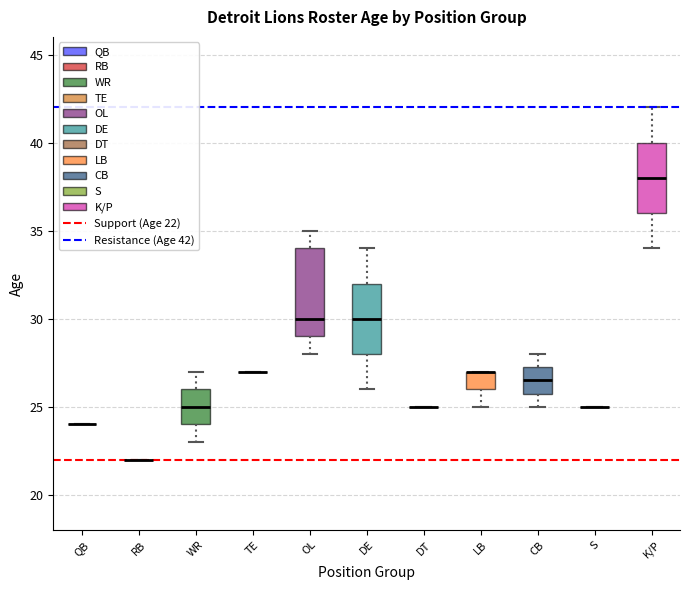

Reading left to right, transcribe this box plot: for each box, give where its median line is, the range the box spans, and where its two whiskers end, as read against the y-axis. The values are not printed on the chart, so give them approximately, as read against the axis.

QB: box collapsed to a line at 24.0, whiskers 24.0 to 24.0
RB: box collapsed to a line at 22.0, whiskers 22.0 to 22.0
WR: median 25.0, box 24.0 to 26.0, whiskers 23.0 to 27.0
TE: box collapsed to a line at 27.0, whiskers 27.0 to 27.0
OL: median 30.0, box 29.0 to 34.0, whiskers 28.0 to 35.0
DE: median 30.0, box 28.0 to 32.0, whiskers 26.0 to 34.0
DT: box collapsed to a line at 25.0, whiskers 25.0 to 25.0
LB: median 27.0 (drawn on the box's upper edge), box 26.0 to 27.0, whiskers 25.0 to 27.0
CB: median 26.5, box 26.0 to 27.5, whiskers 25.0 to 28.0
S: box collapsed to a line at 25.0, whiskers 25.0 to 25.0
K/P: median 38.0, box 36.0 to 40.0, whiskers 34.0 to 42.0